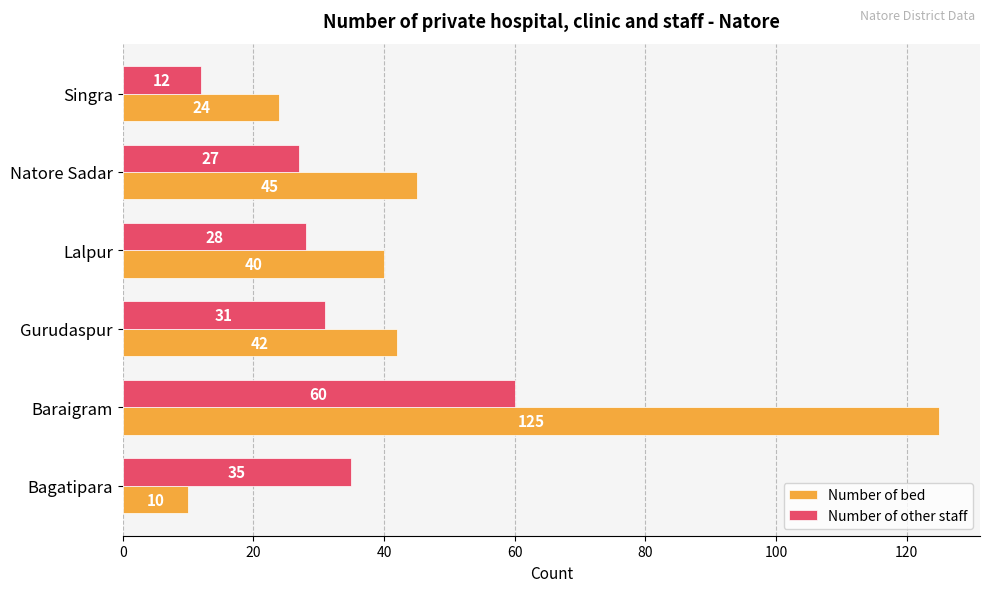

Rank the series by their maximum value, from highest to lowest.

Number of bed, Number of other staff